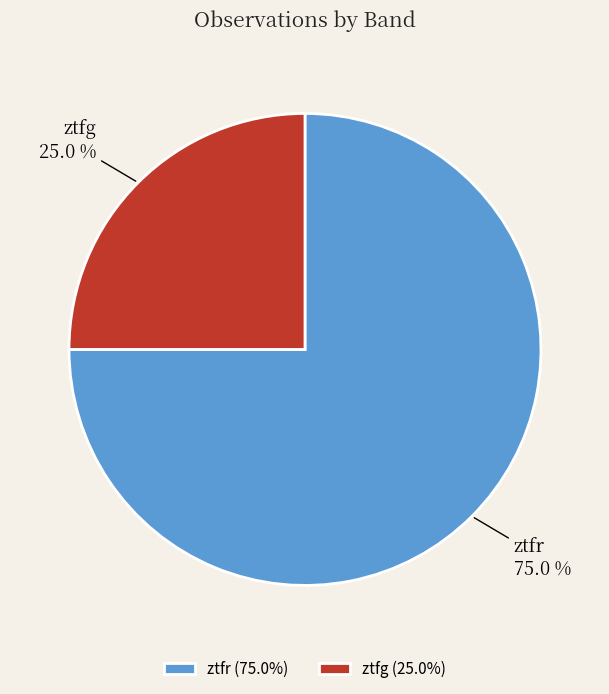

Rank the categories by value from highest to lowest.

ztfr, ztfg